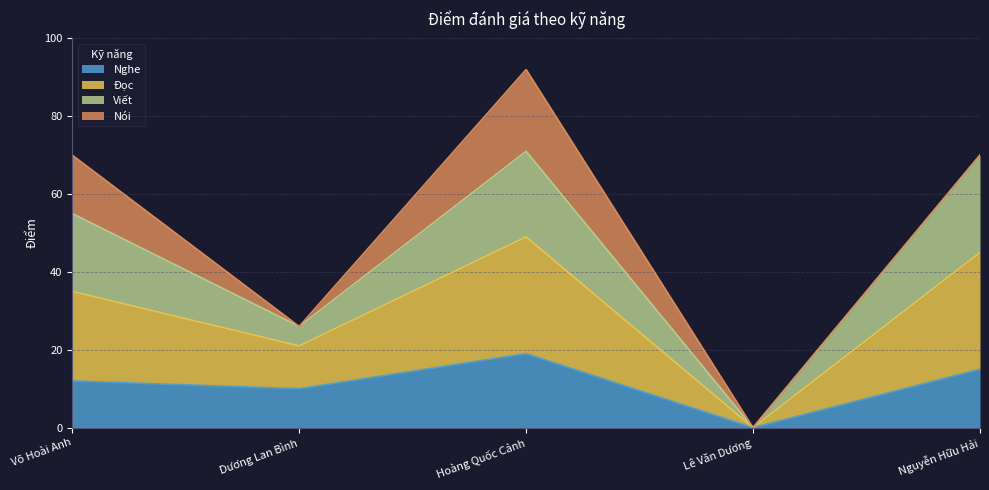

Reading left to right, transcribe the values for Nghe.

12	10	19	0	15